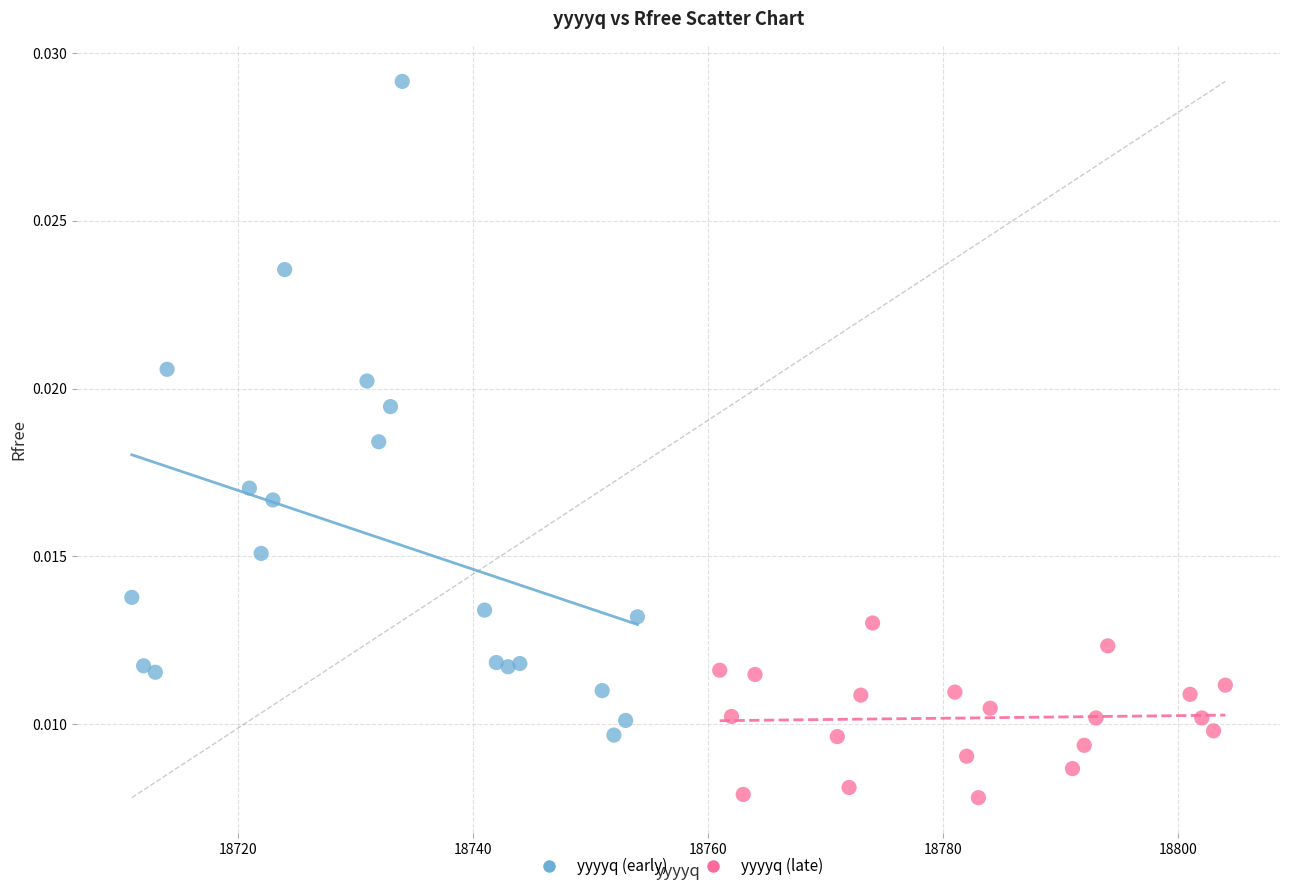

Which series reaches the minimum Y coordinate?

yyyyq (late)